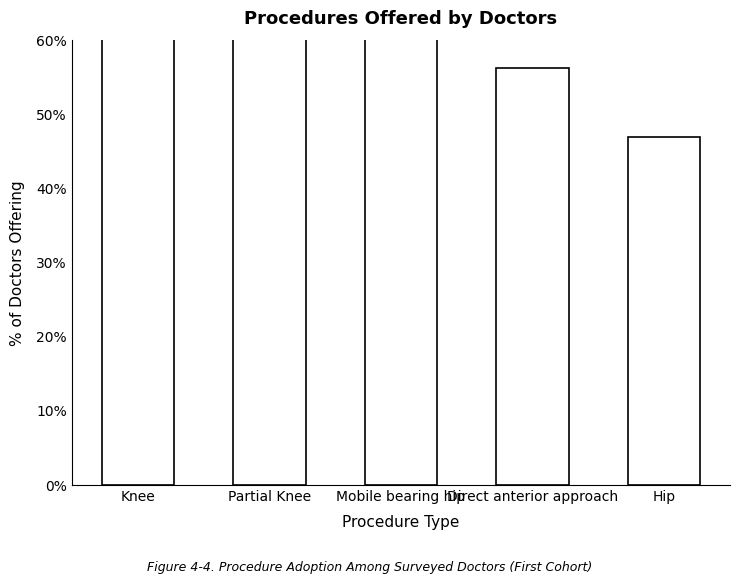

Between Partial Knee and Hip, which is larger?

Partial Knee